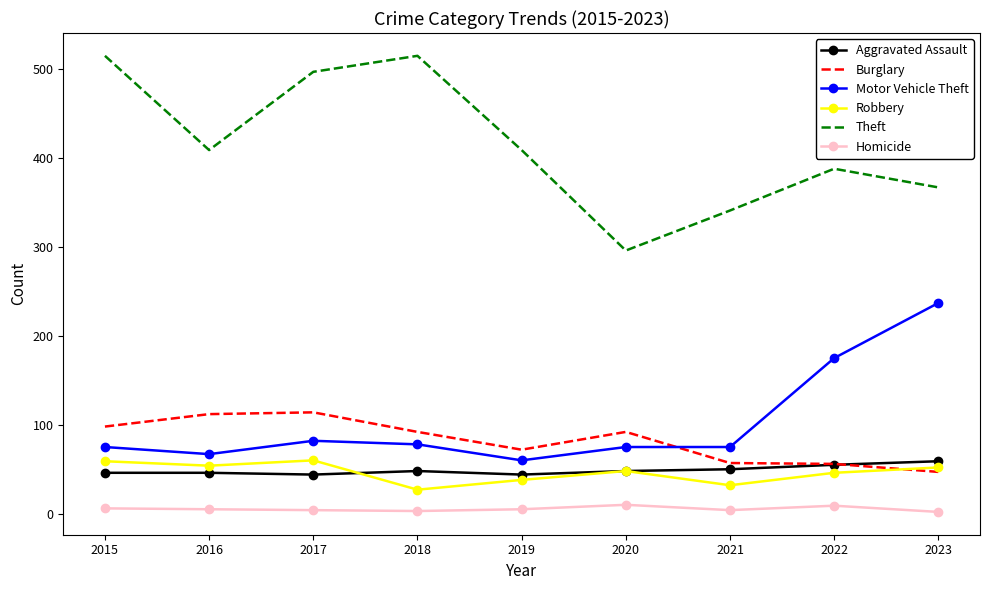

Between 2019 and 2020, which series saw the biggest shift?

Theft